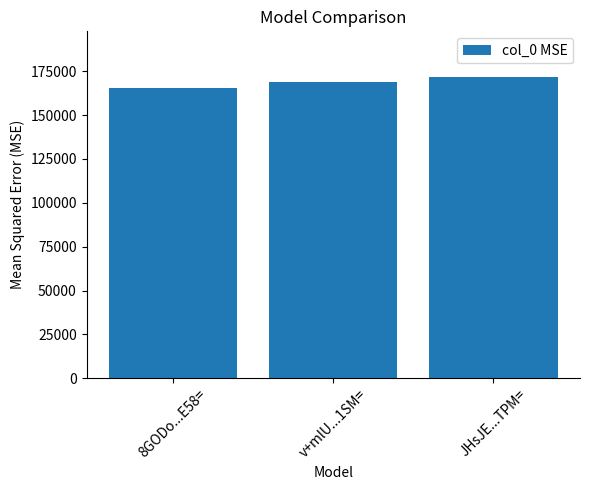

Reading right to left, list all the values displayed in this chart.

JHsJE...TPM==171966.9	v+mlU...1SM==168628.8	8GODo...E58==165243.4